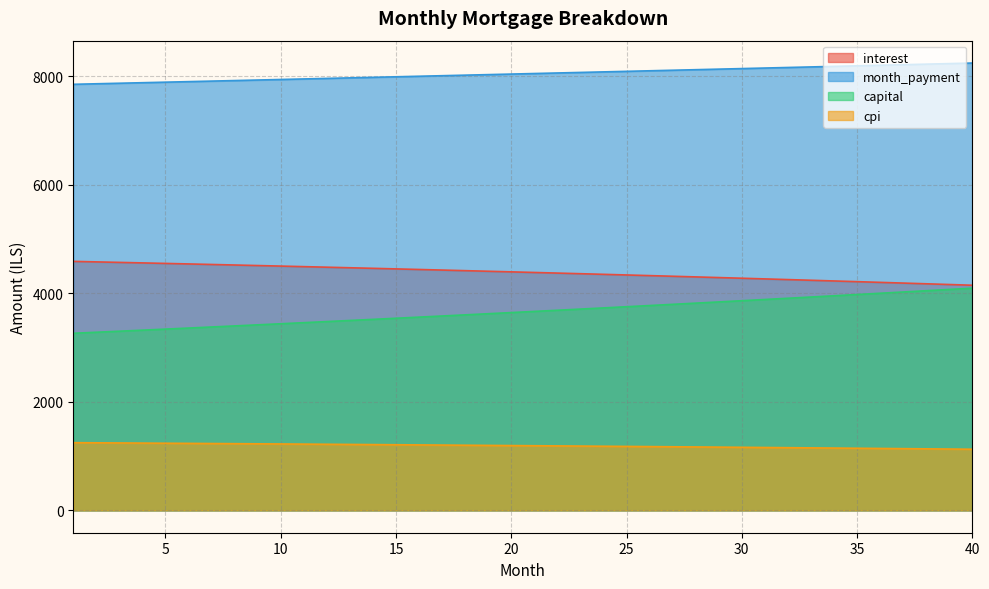

Reading left to right, transcribe all the data shown in this chart.

interest: 4589.1	4579.8	4570.5	4561.0	4551.5	4541.9	4532.1	4522.3	4512.3	4502.3	4492.1	4481.9	4471.5	4461.0	4450.4	4439.8	4429.0	4418.1	4407.0	4395.9	4384.7	4373.3	4361.9	4350.3	4338.6	4326.8	4314.9	4302.9	4290.7	4278.5	4266.1	4253.6	4240.9	4228.2	4215.3	4202.3	4189.2	4176.0	4162.6	4149.2
month_payment: 7852.8	7862.7	7872.5	7882.3	7892.2	7902.0	7911.9	7921.8	7931.7	7941.6	7951.6	7961.5	7971.4	7981.4	7991.4	8001.4	8011.4	8021.4	8031.4	8041.5	8051.5	8061.6	8071.7	8081.7	8091.8	8102.0	8112.1	8122.2	8132.4	8142.5	8152.7	8162.9	8173.1	8183.3	8193.6	8203.8	8214.1	8224.3	8234.6	8244.9
capital: 3263.8	3282.8	3302.0	3321.3	3340.7	3360.2	3379.8	3399.5	3419.4	3439.4	3459.4	3479.6	3500.0	3520.4	3541.0	3561.6	3582.4	3603.3	3624.4	3645.5	3666.8	3688.2	3709.8	3731.4	3753.2	3775.1	3797.2	3819.4	3841.7	3864.1	3886.7	3909.3	3932.2	3955.1	3978.2	4001.5	4024.8	4048.3	4072.0	4095.7
cpi: 1247.5	1244.9	1242.4	1239.8	1237.1	1234.5	1231.8	1229.1	1226.4	1223.6	1220.8	1218.0	1215.1	1212.2	1209.3	1206.4	1203.4	1200.4	1197.4	1194.3	1191.2	1188.1	1185.0	1181.8	1178.6	1175.3	1172.0	1168.7	1165.4	1162.0	1158.6	1155.2	1151.7	1148.2	1144.7	1141.1	1137.5	1133.8	1130.2	1126.5